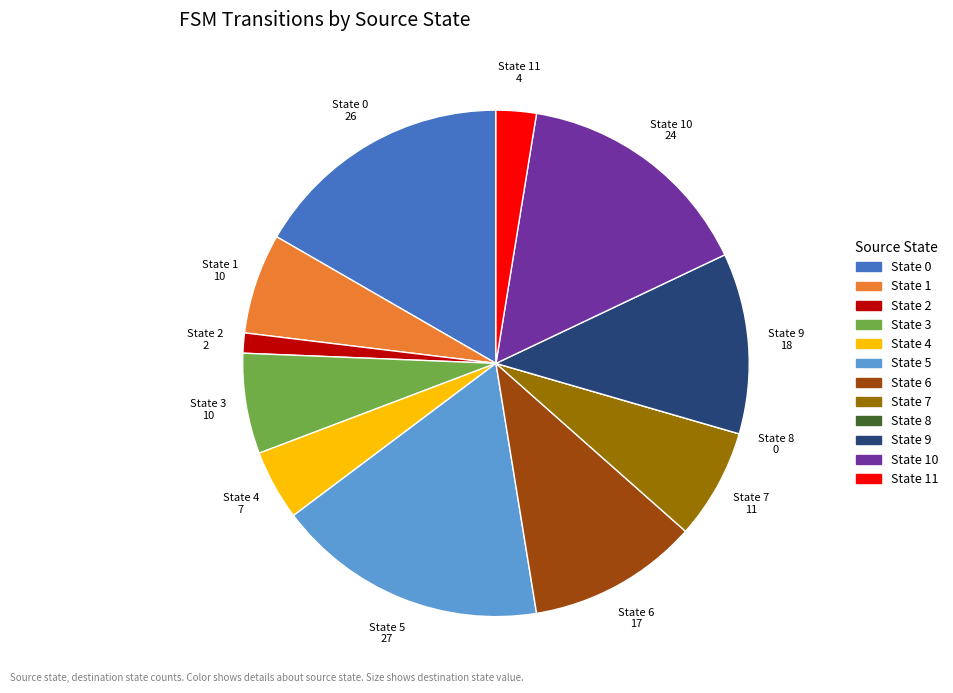

Does any single category account for the majority?

No